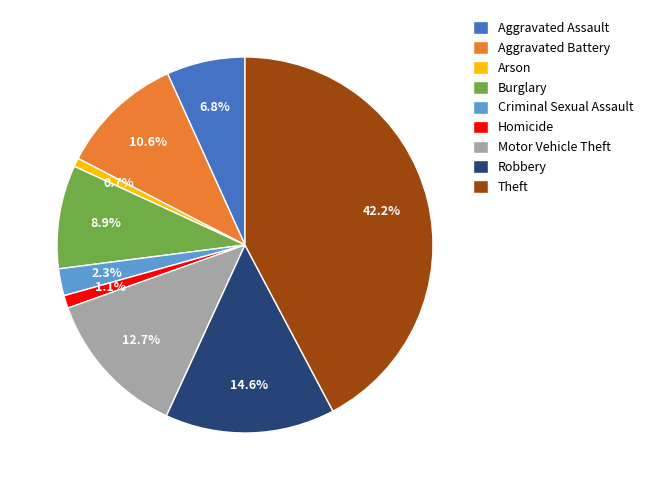

How many slices are in this pie chart?

9